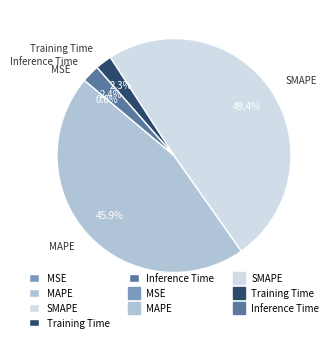

Is it true that SMAPE is 37% of the pie?

False